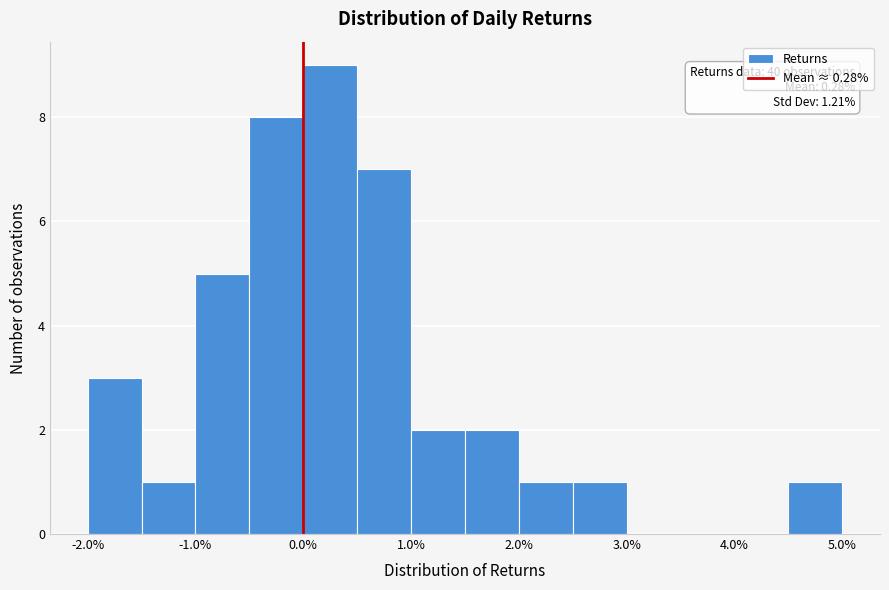

Over which range of the x-axis is the bar tallest?

0.0 to 0.5